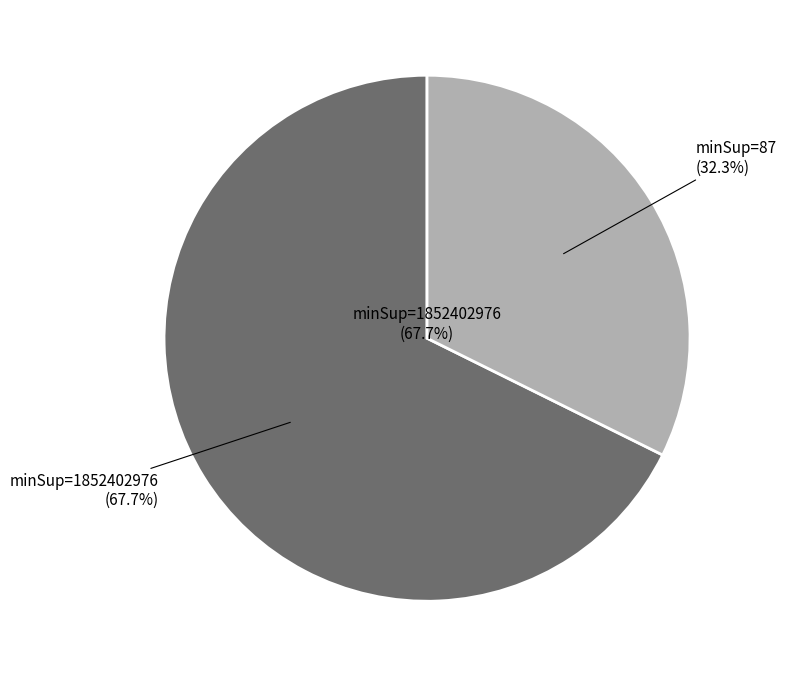

Does minSup=1852402976 account for over 50% of the chart?

No